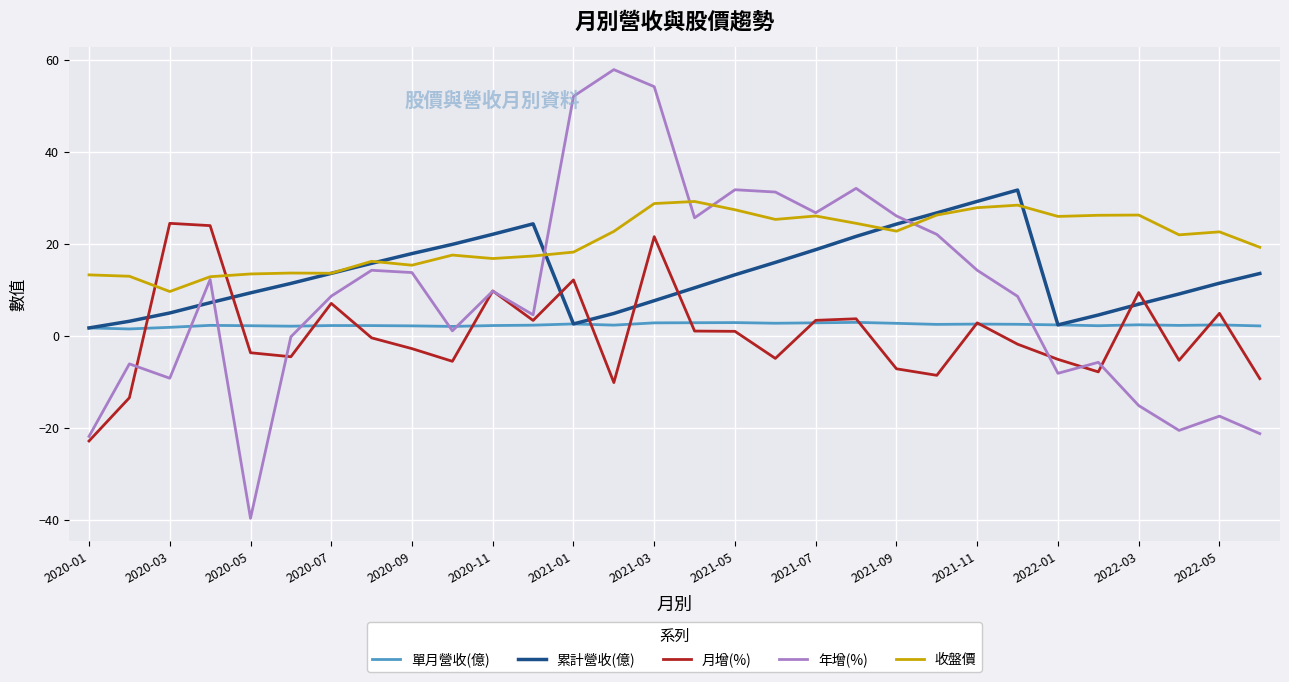

Which series has the largest total across all categories?

收盤價